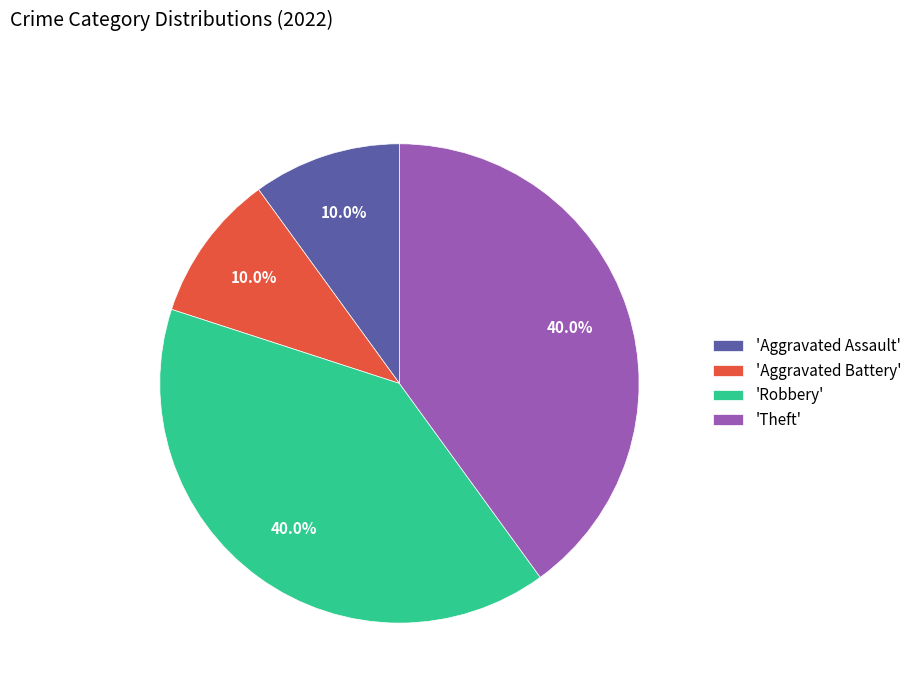

How much of the chart is everything except 'Robbery'?

60.0%